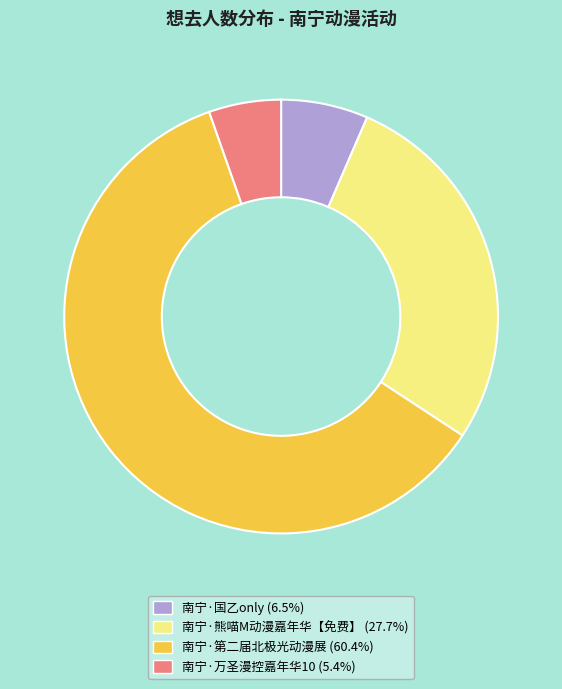

Is the sum of 南宁·熊喵M动漫嘉年华【免费】 (27.7%) and 南宁·国乙only (6.5%) greater than half?

No